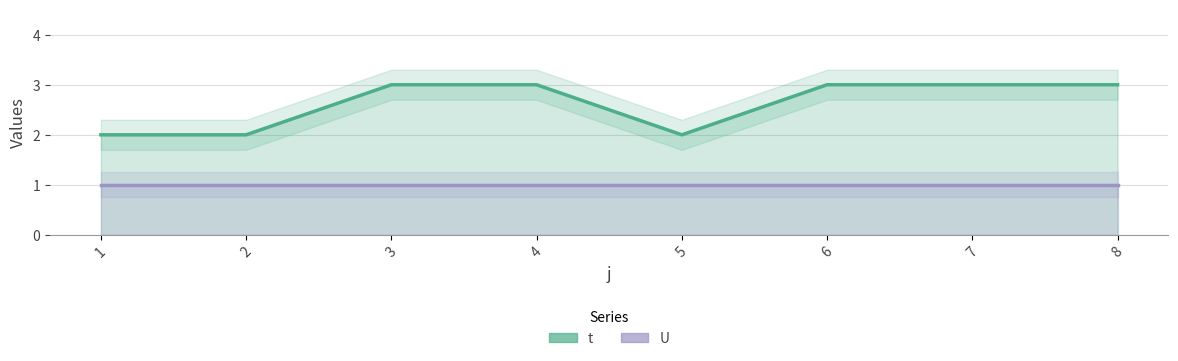

Reading left to right, list all the values displayed in this chart.

t: 1=2	2=2	3=3	4=3	5=2	6=3	7=3	8=3
U: 1=1	2=1	3=1	4=1	5=1	6=1	7=1	8=1